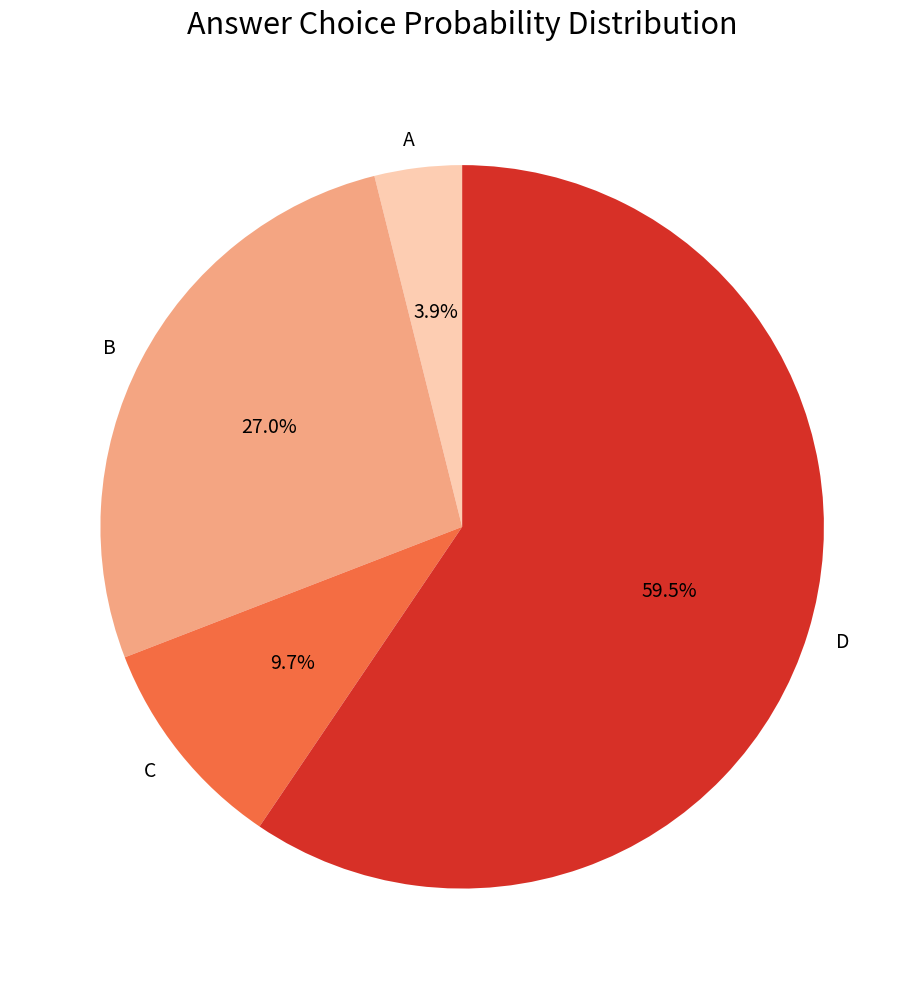

Which has a higher value, C or D?

D